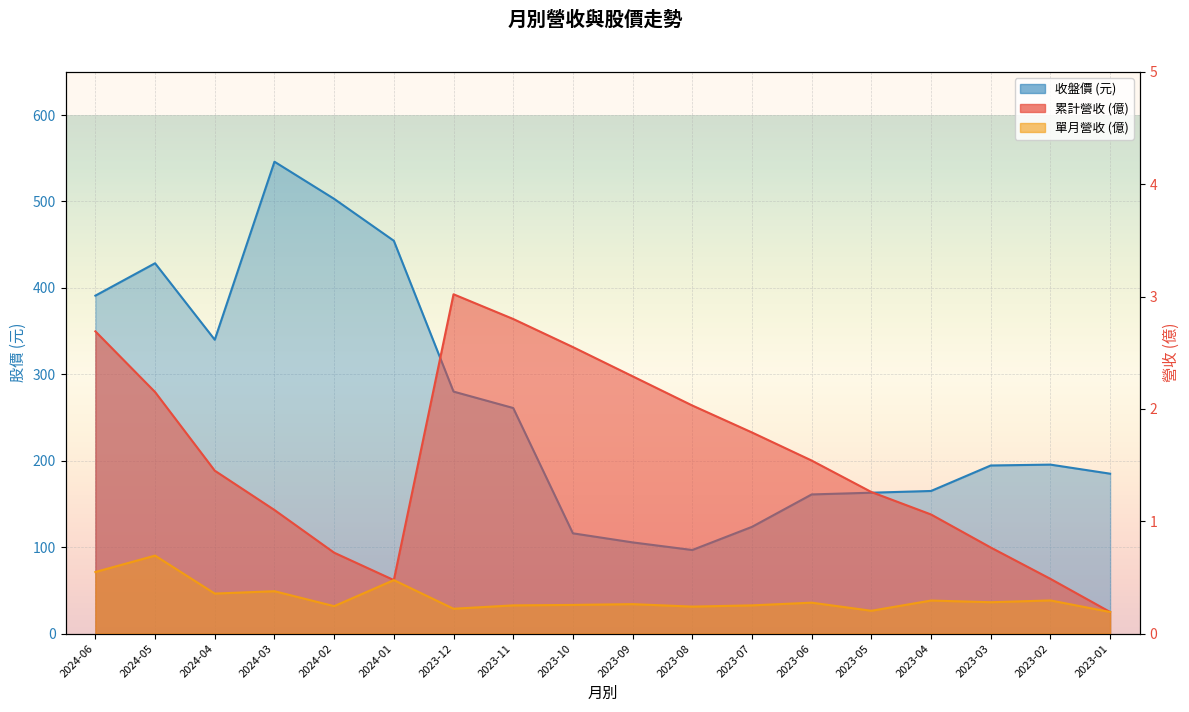

What are all the series names shown in the legend?

累計營收(億), 單月營收(億), 收盤價